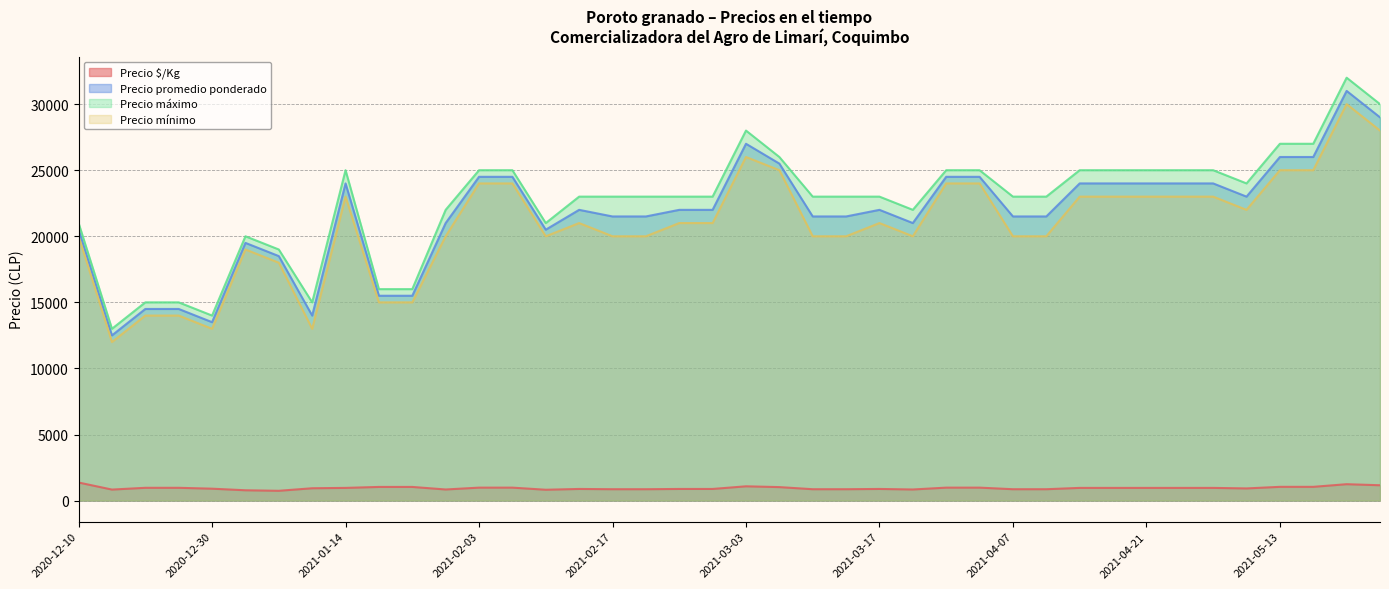

True or false: Precio mínimo and Precio máximo cross at least once.

False